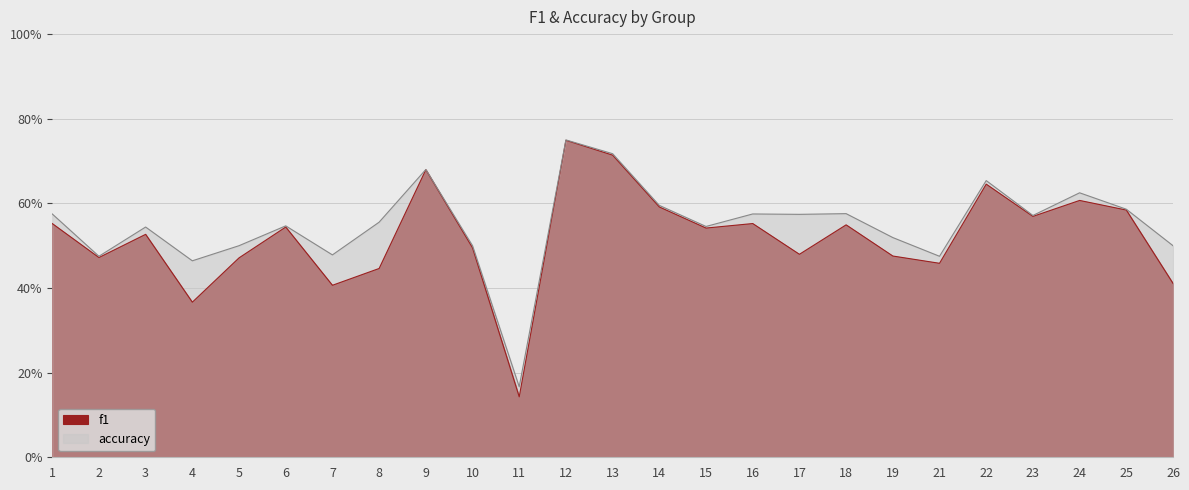

How many f1 values are between 0 and 1?

25